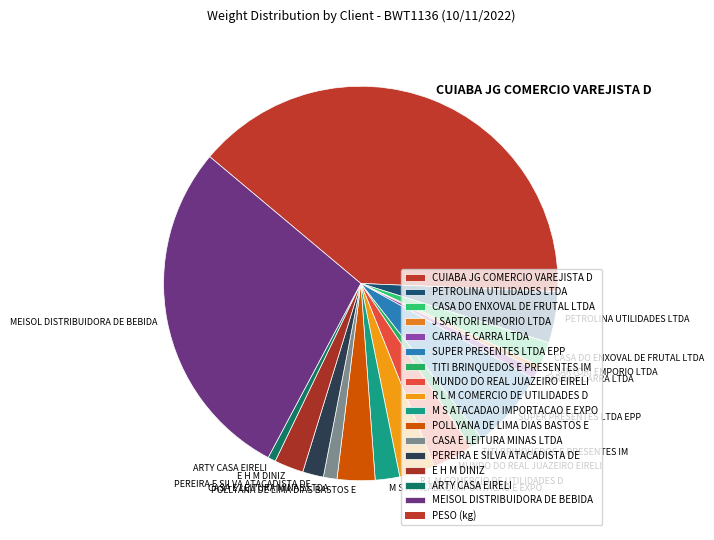

True or false: CASA DO ENXOVAL DE FRUTAL LTDA accounts for 2% of the total.

True